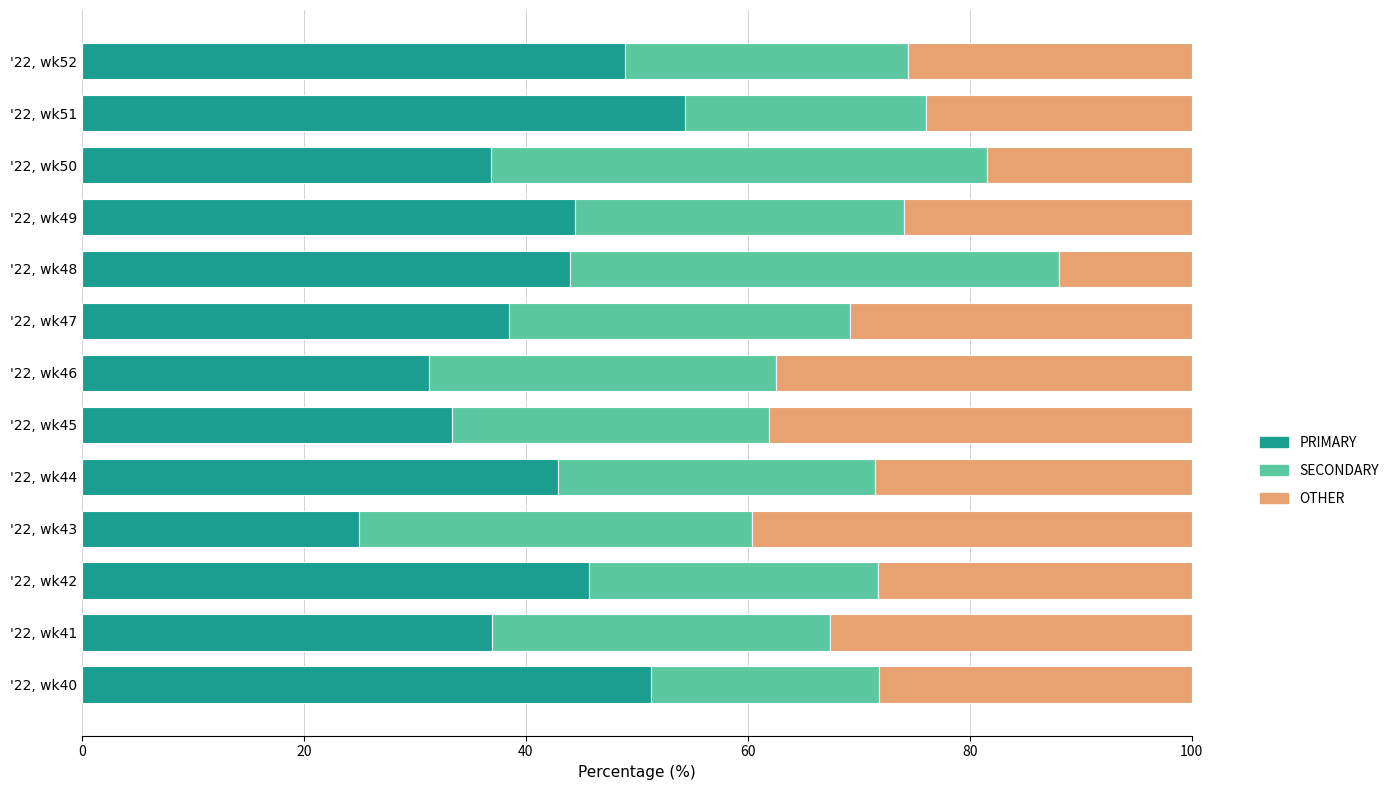

The value of PRIMARY at '22, wk46 is 14.3. True or false?

False